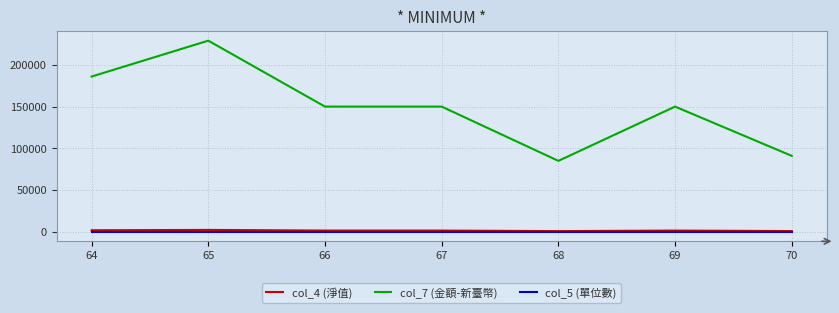

Is it true that col_7 (金額-新臺幣) equals 150000 at 69?

True